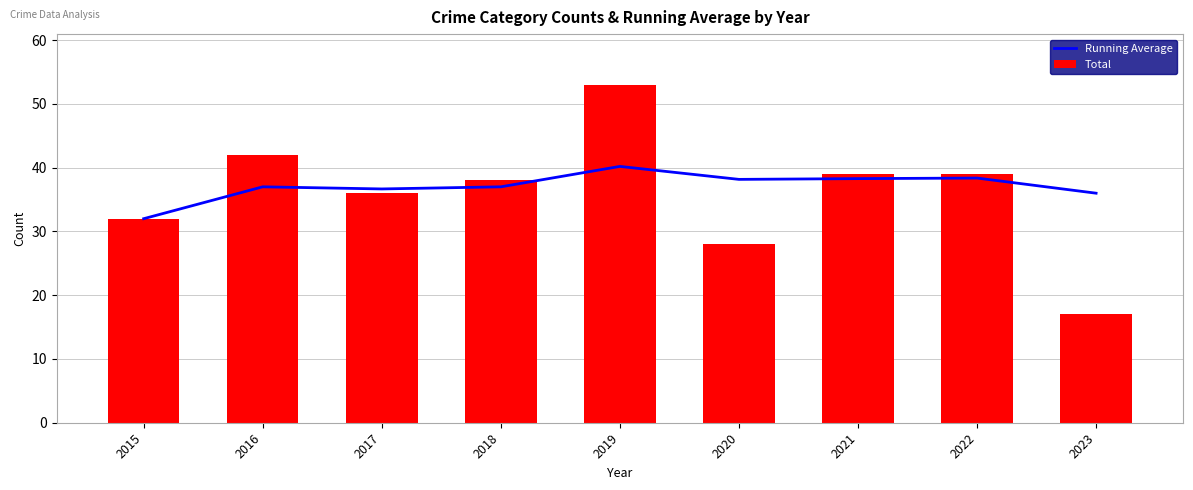

Reading left to right, transcribe all the data shown in this chart.

Running Average: 32.0	37.0	36.7	37.0	40.2	38.2	38.3	38.4	36.0
Total: 32.0	42.0	36.0	38.0	53.0	28.0	39.0	39.0	17.0